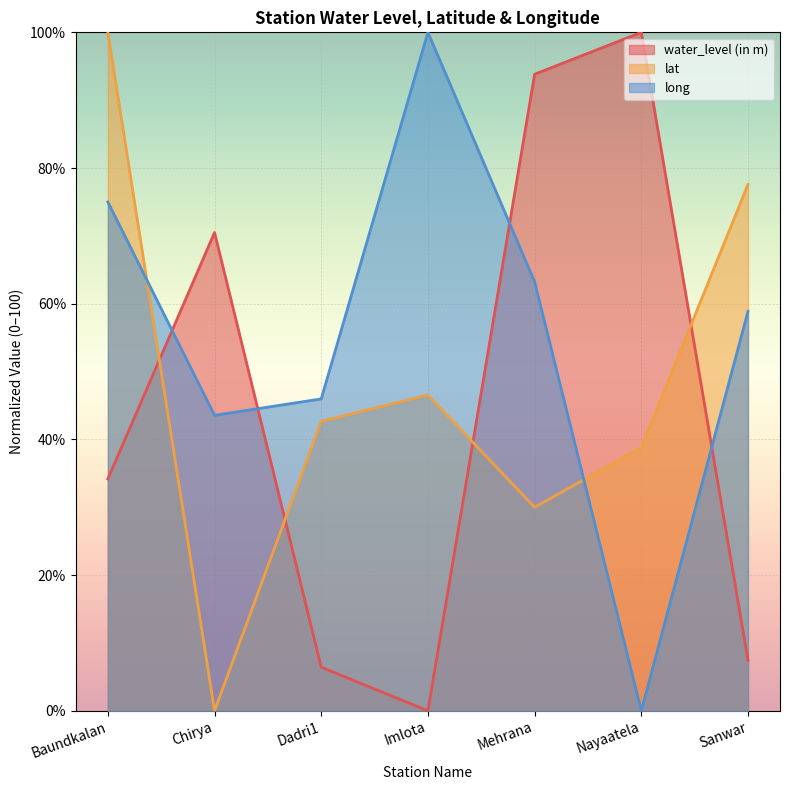

How many values in the lat series exceed 42?

4